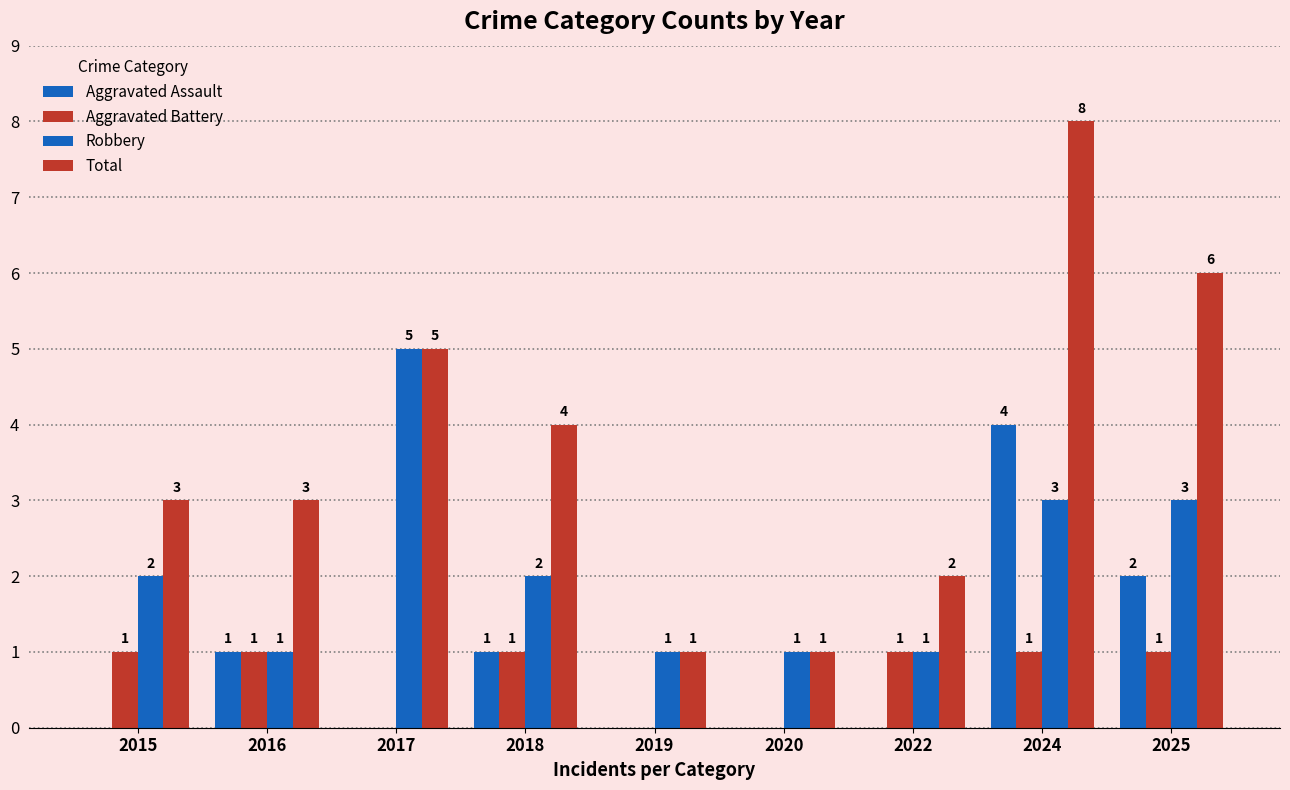

How many groups of bars are there?

9